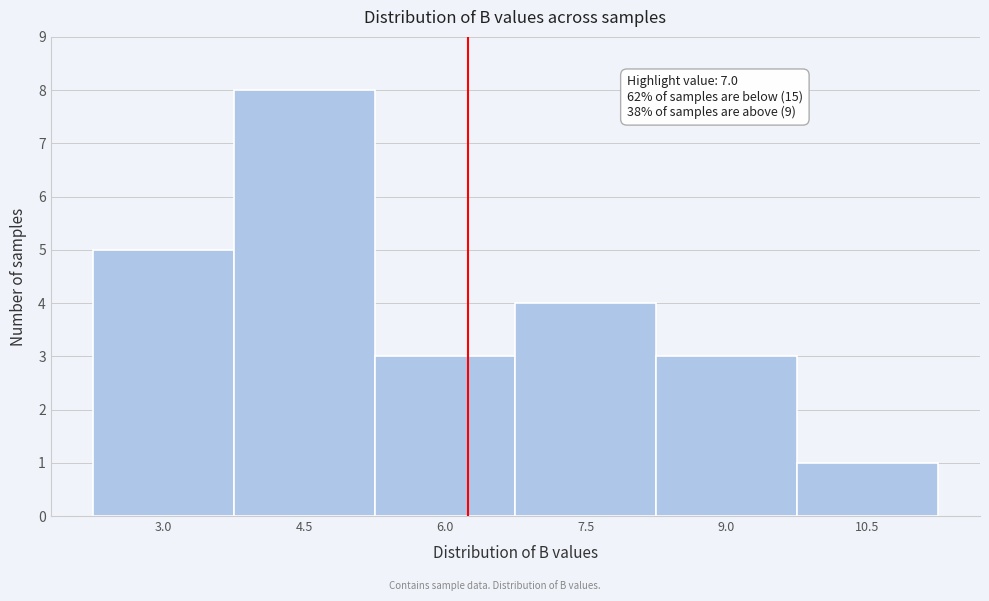

Reading left to right, extract all data points from this chart.

5	8	3	4	3	1